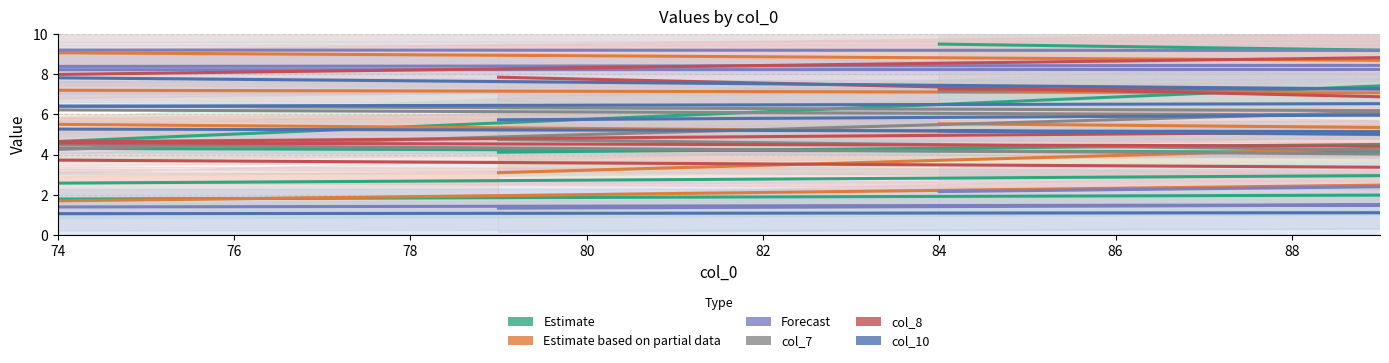

How many intersections are there between col_7 and col_10?

5